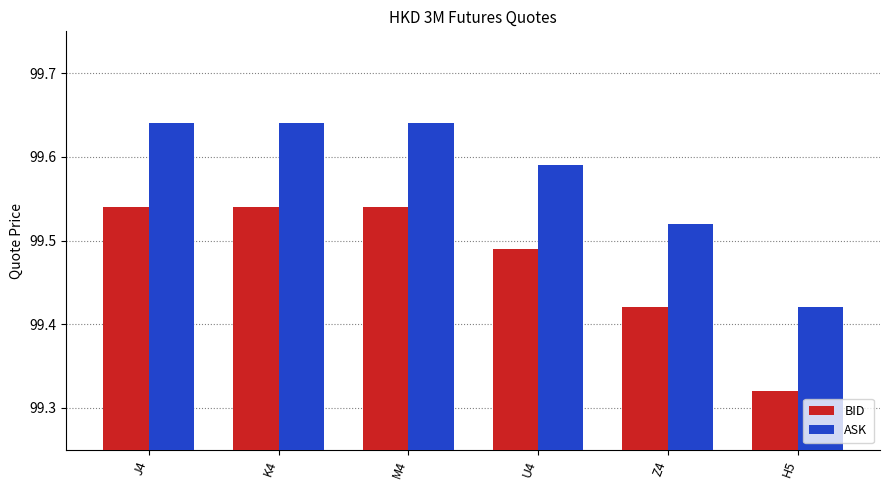

Rank the series at H5 from lowest to highest value.

BID, ASK